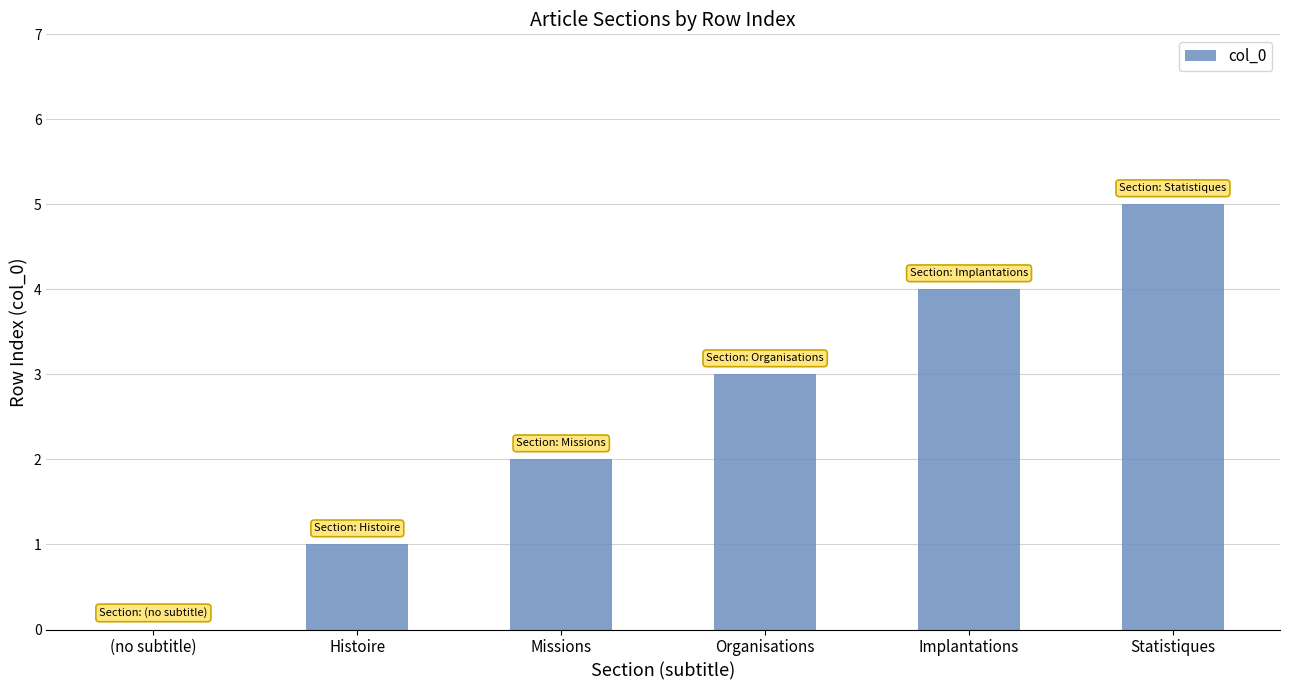

What is the sum of all values?

15